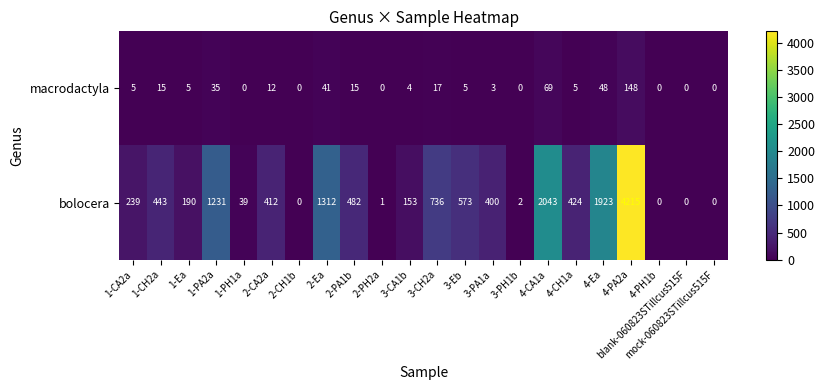

List the series in order of their overall mean, lowest first.

macrodactyla, bolocera